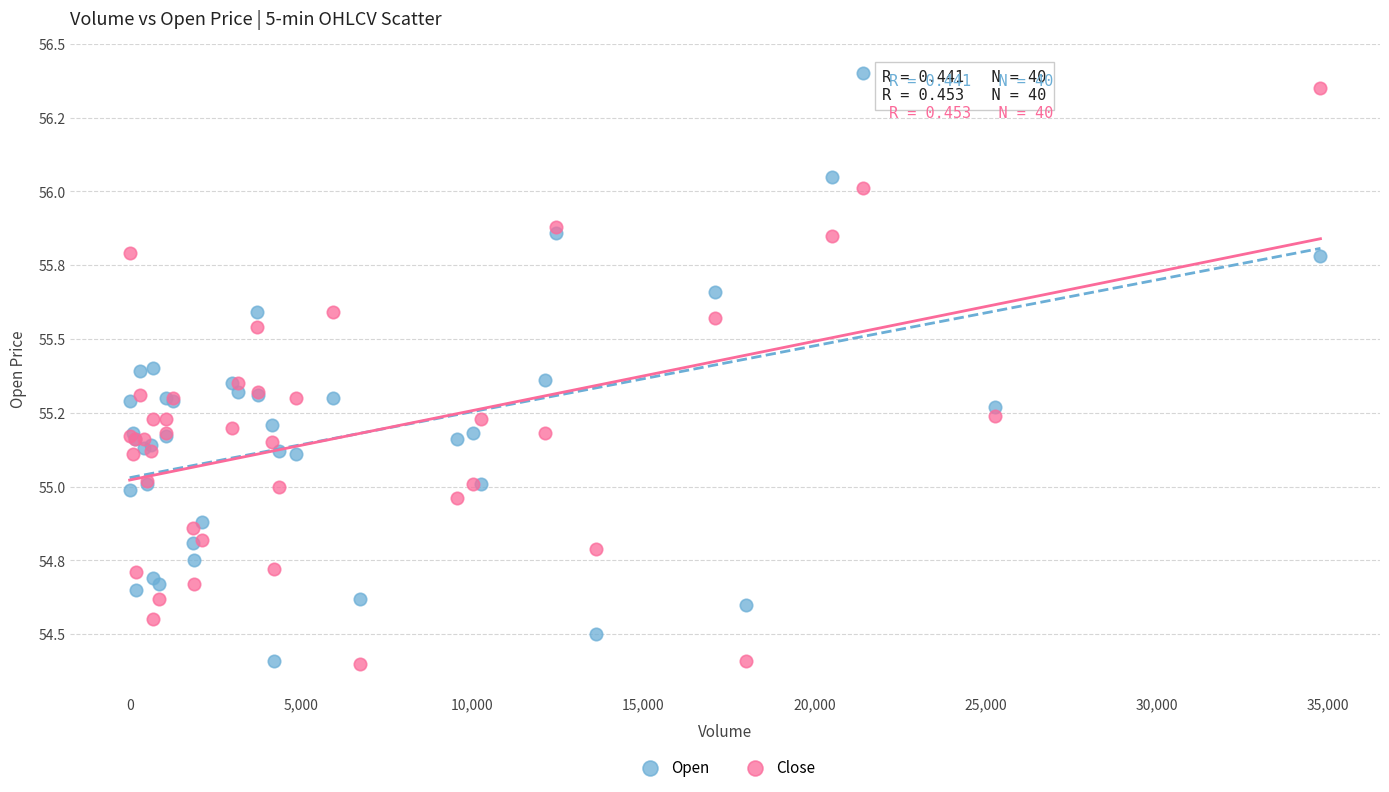

Which series contains the highest Y value?

Open